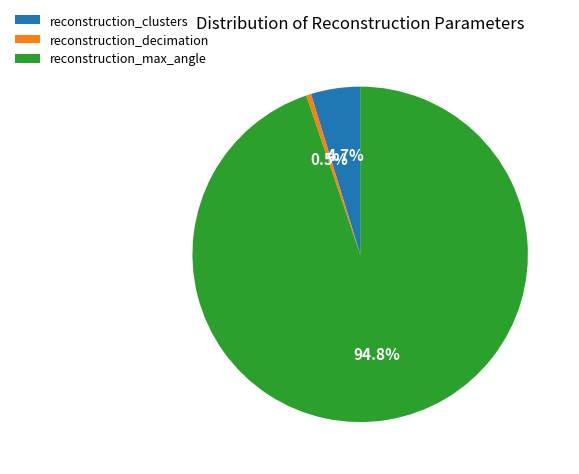

The reconstruction_max_angle slice represents 85% of the pie. True or false?

False